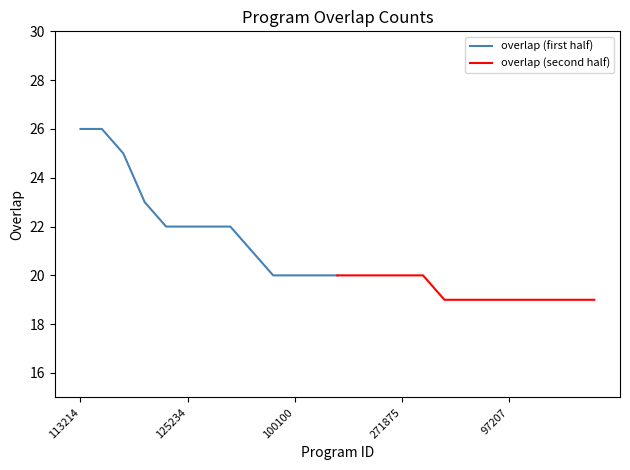

True or false: overlap (second half) has more than 2 points higher than both neighbors.

False